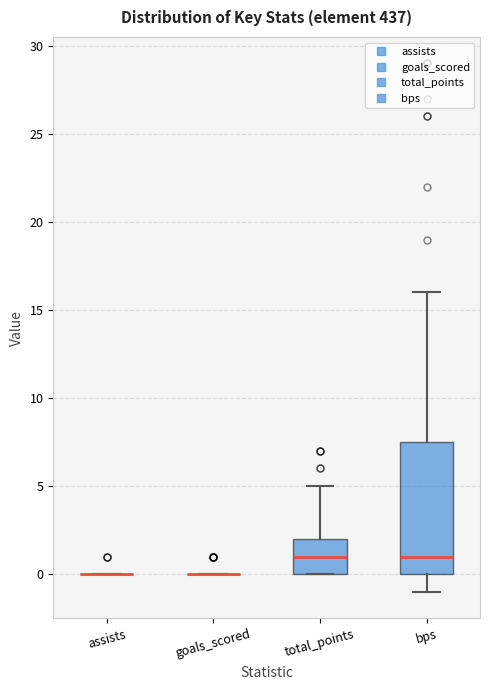

Reading left to right, read every box against the y-axis: the position of its median line, the range the box covers, and the ends of its whiskers. The values are not printed on the chart, so give them approximately, as read against the axis.

assists: box collapsed to a line at 0.0, whiskers 0.0 to 0.0
goals_scored: box collapsed to a line at 0.0, whiskers 0.0 to 0.0
total_points: median 1.0, box 0.0 to 2.0, whiskers 0.0 to 5.0
bps: median 1.0, box 0.0 to 7.5, whiskers -1.0 to 16.0